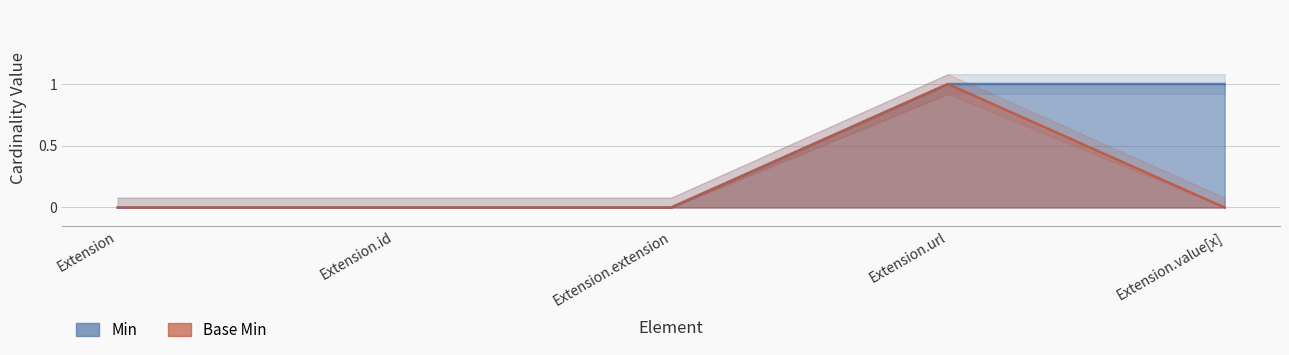

What is the difference between the maximum and second lowest values in the Base Min series?

1